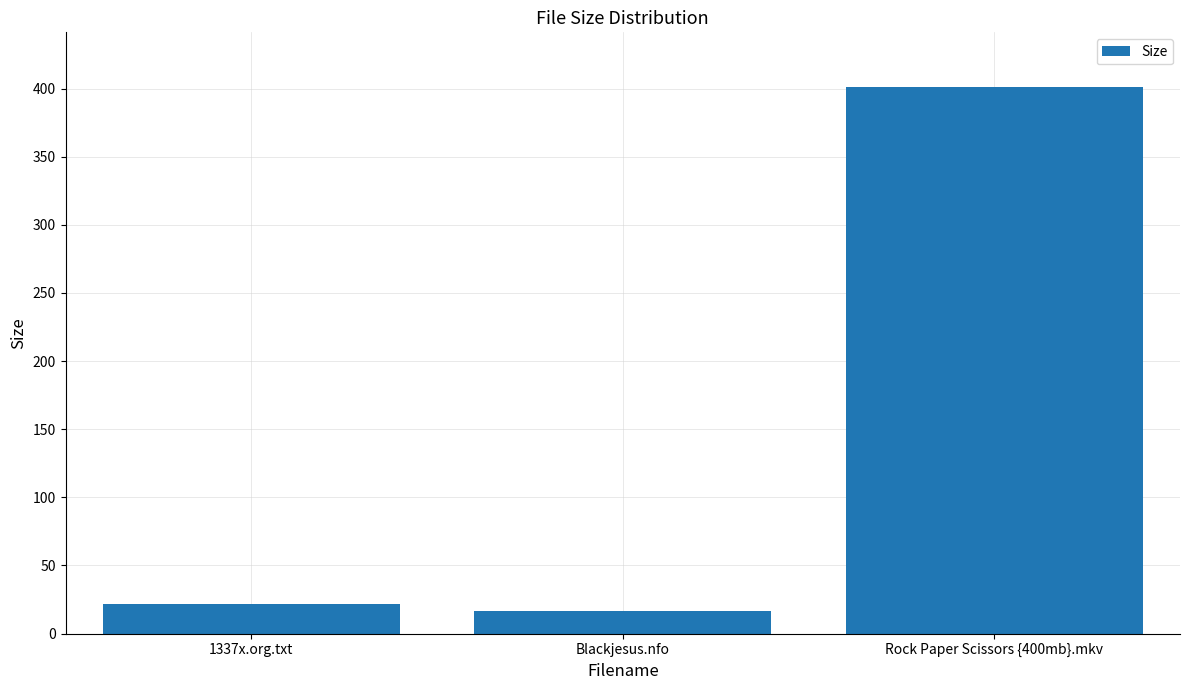

What is the value of the 1st bar from the left?

22.0